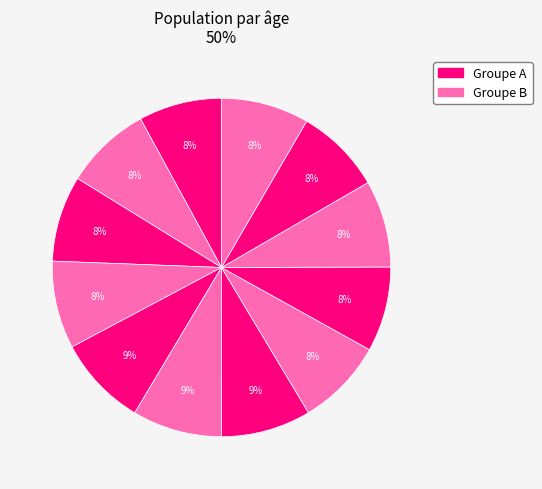

How many slices are in this pie chart?

12